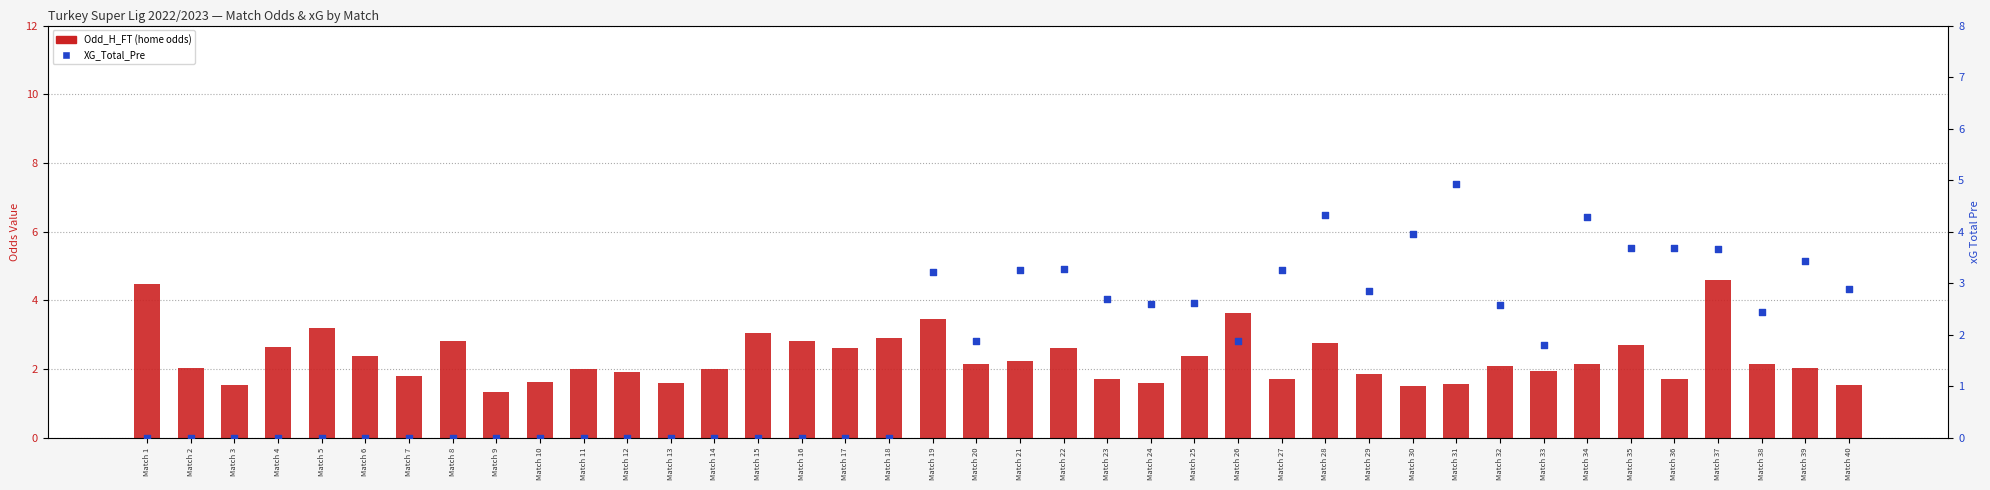

Which series has the largest total across all categories?

Odd_H_FT